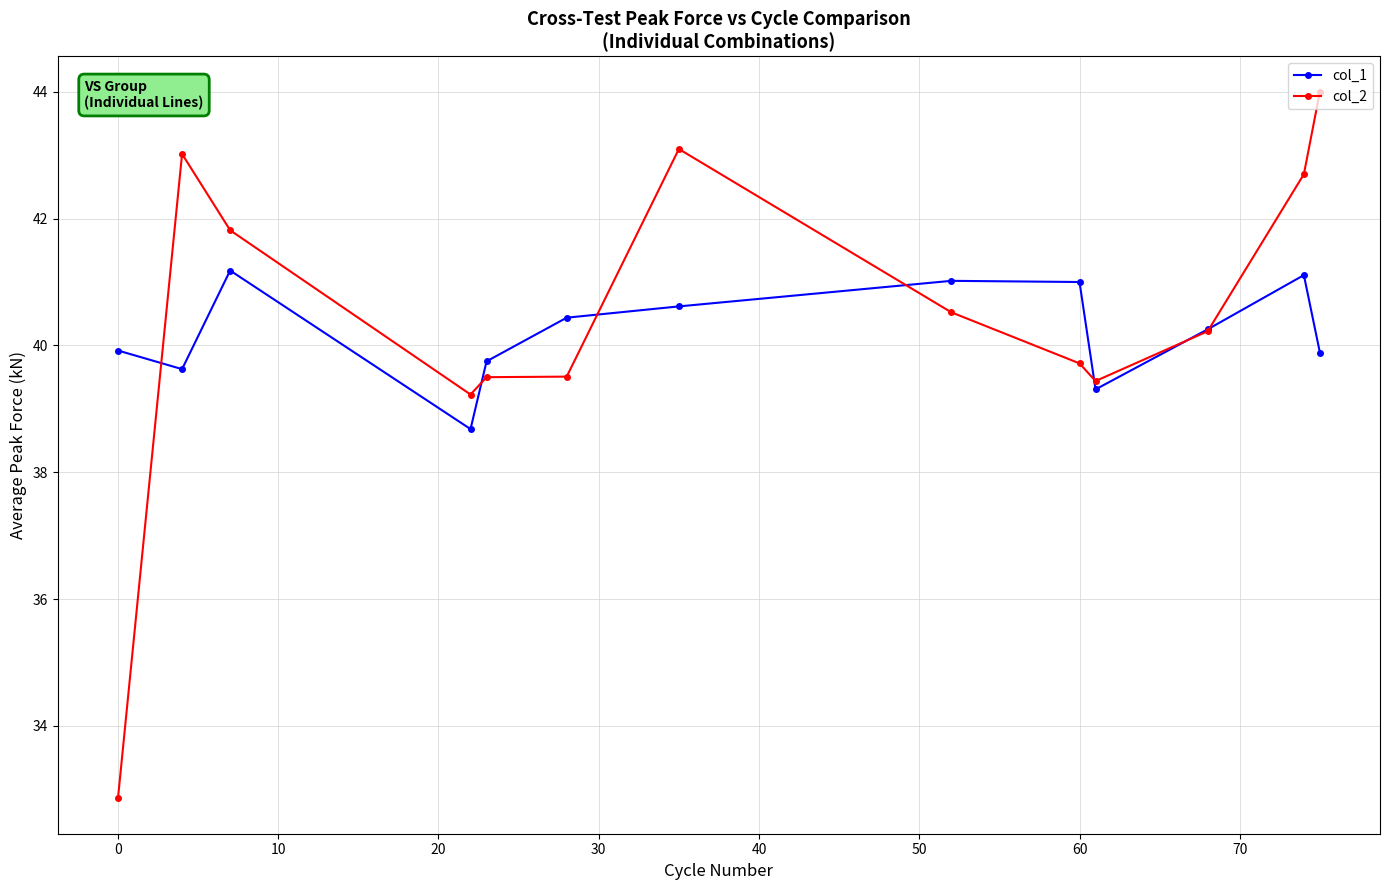

True or false: col_1 has more than 2 interior local peaks.

True